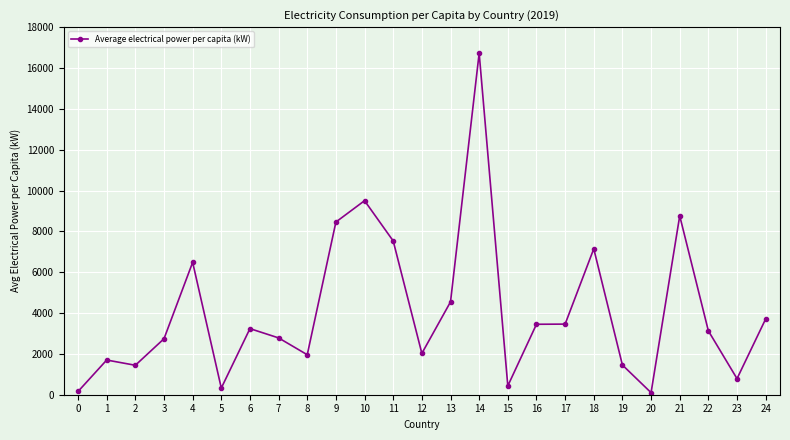

How many lines are shown in the chart?

1